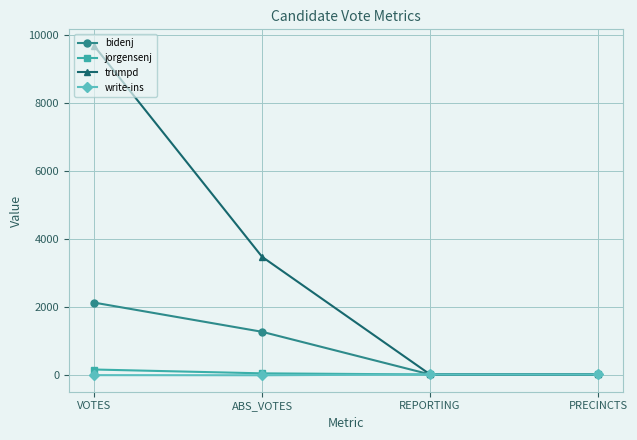

What is the total value across all series at VOTES?

12000